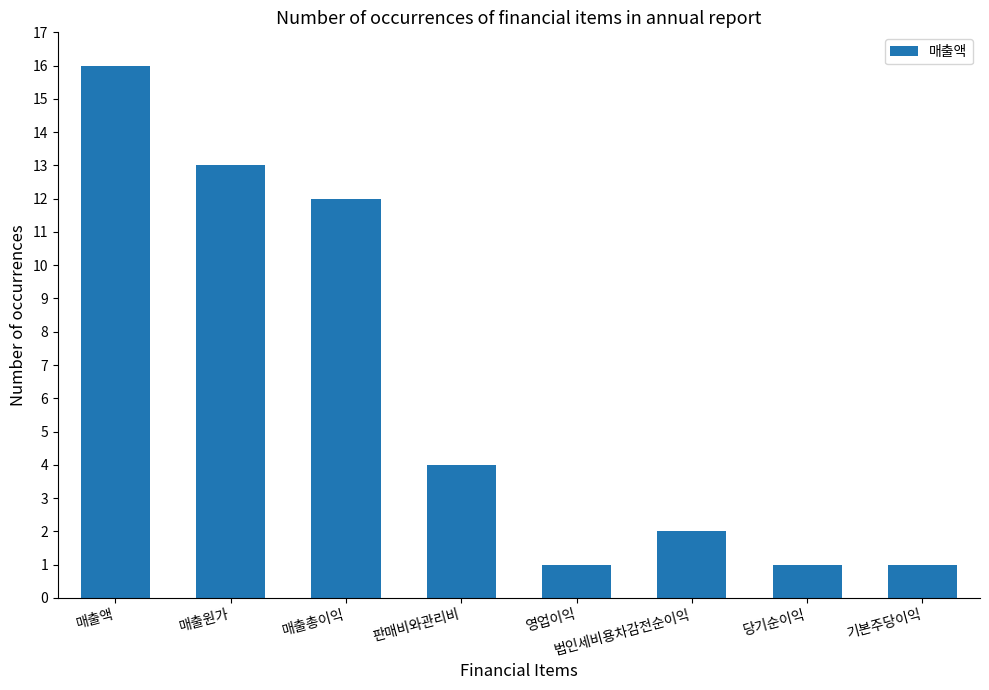

What is the value of the 6th bar from the left?

2